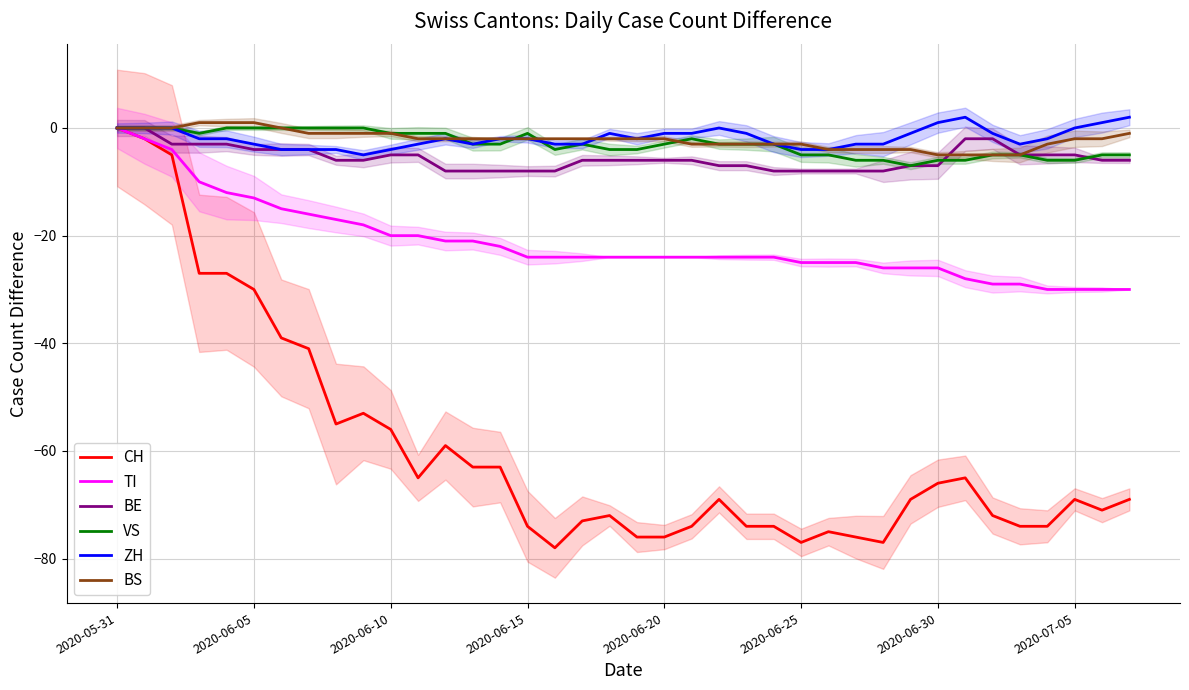

True or false: ZH has more than 1 points higher than both neighbors.

True